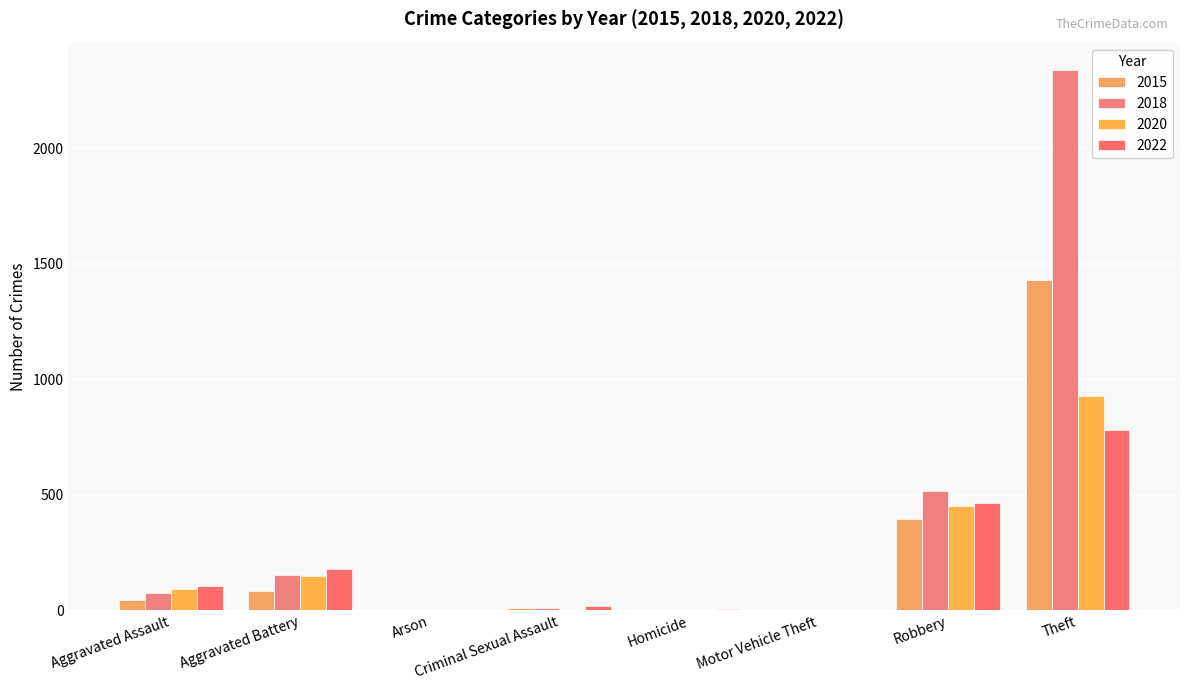

Count the number of data series in this chart.

4